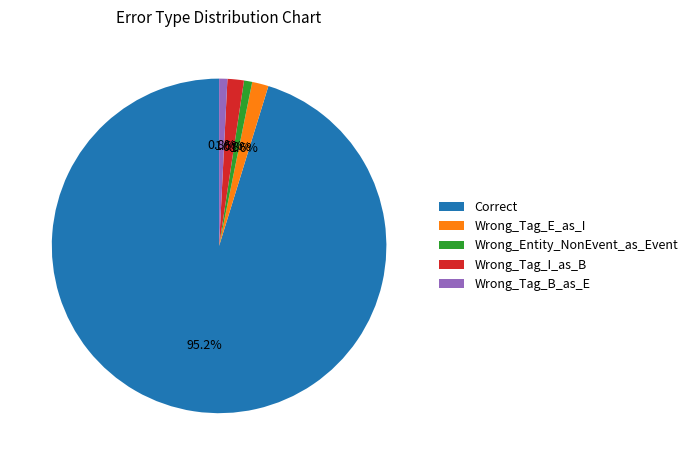

Which category has the biggest portion of the pie?

Correct